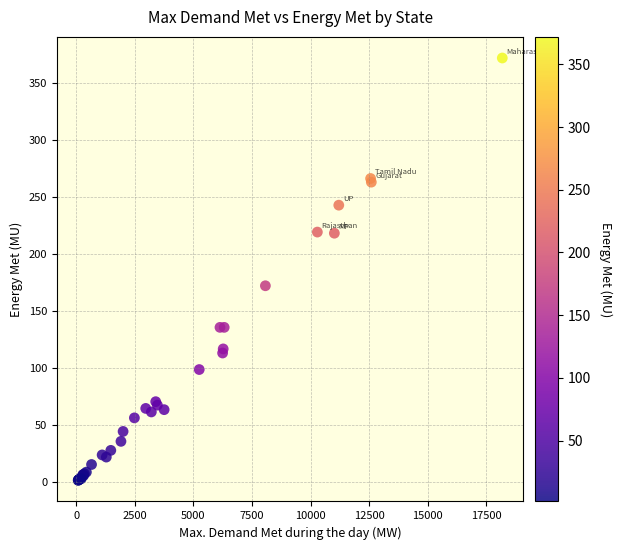

What Y value in the scatter plot is closest to 186?

172.1